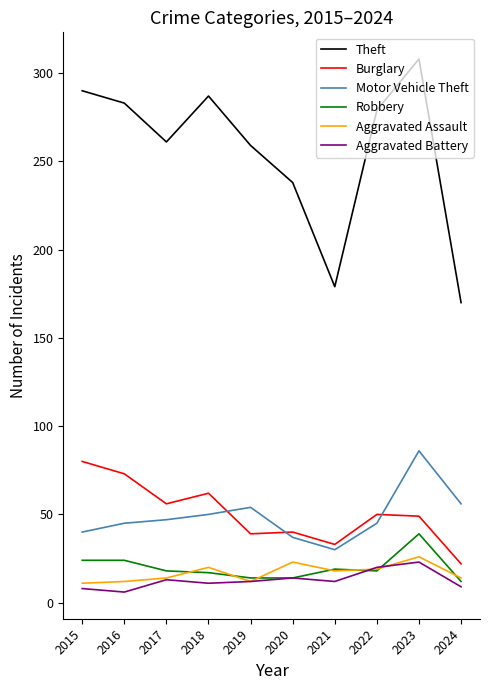

What is the spread (max minus min) of values at 2023?

285